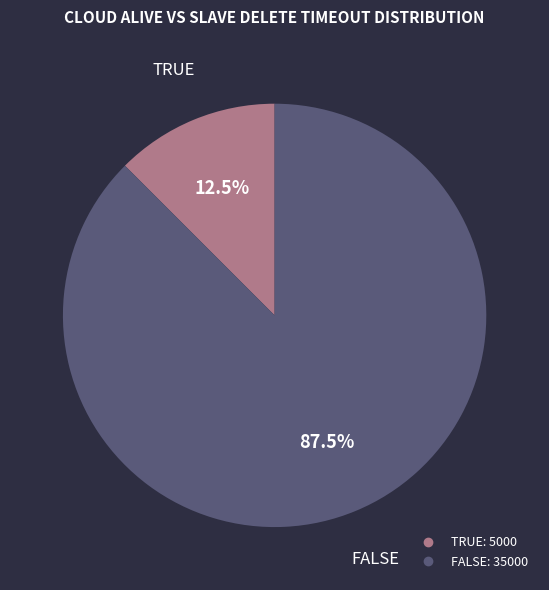

Is there any slice that represents more than half of the pie?

Yes